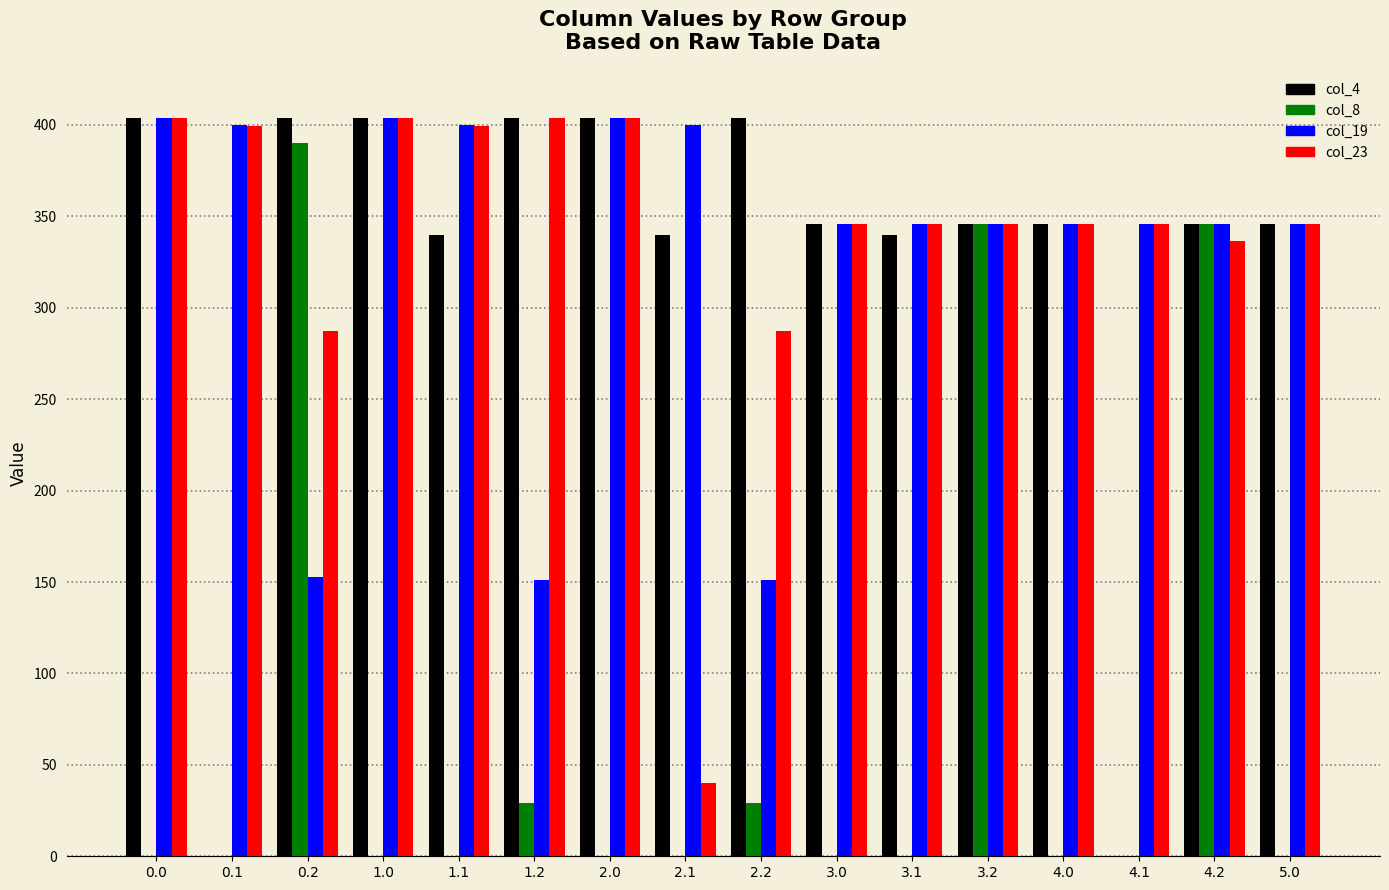

Which series changed the most between 0.2 and 1.0?

col_8